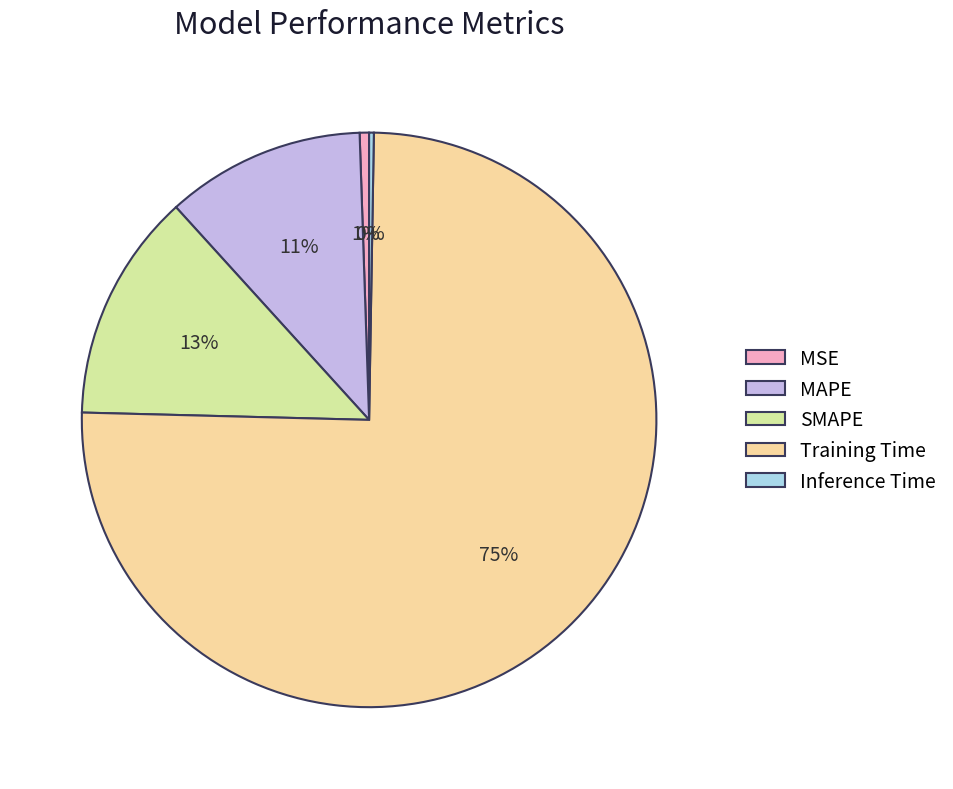

To the nearest percent, what is the average slice percentage?

20%